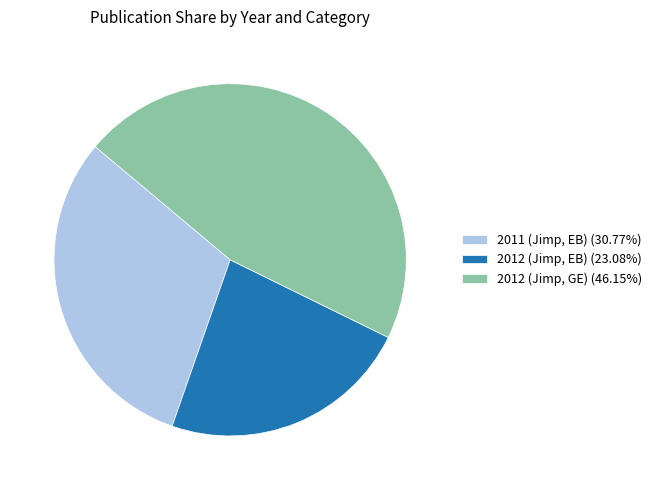

Is there any slice that represents more than half of the pie?

No